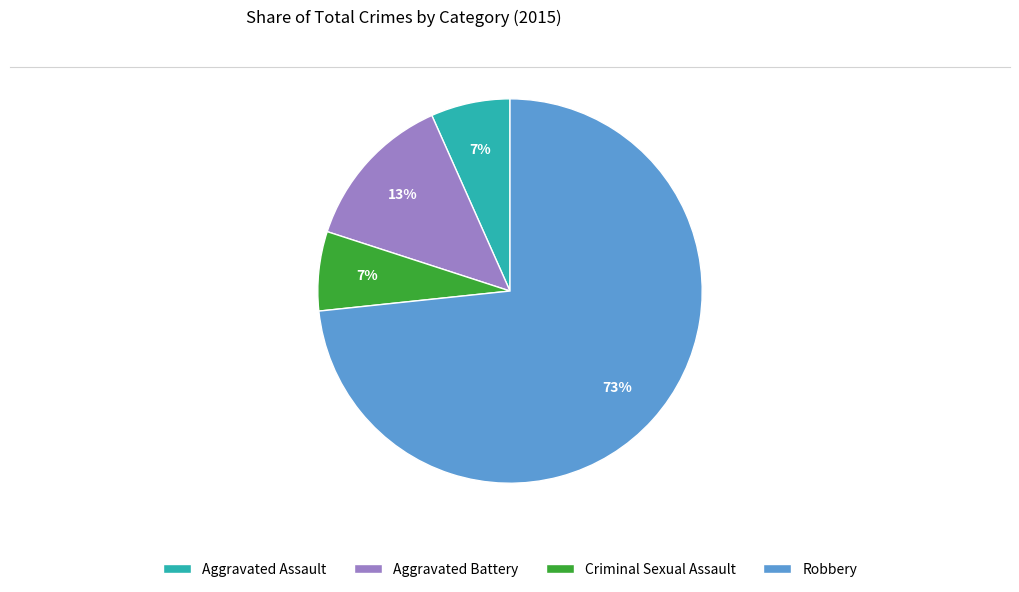

Is there a majority slice in this chart?

Yes